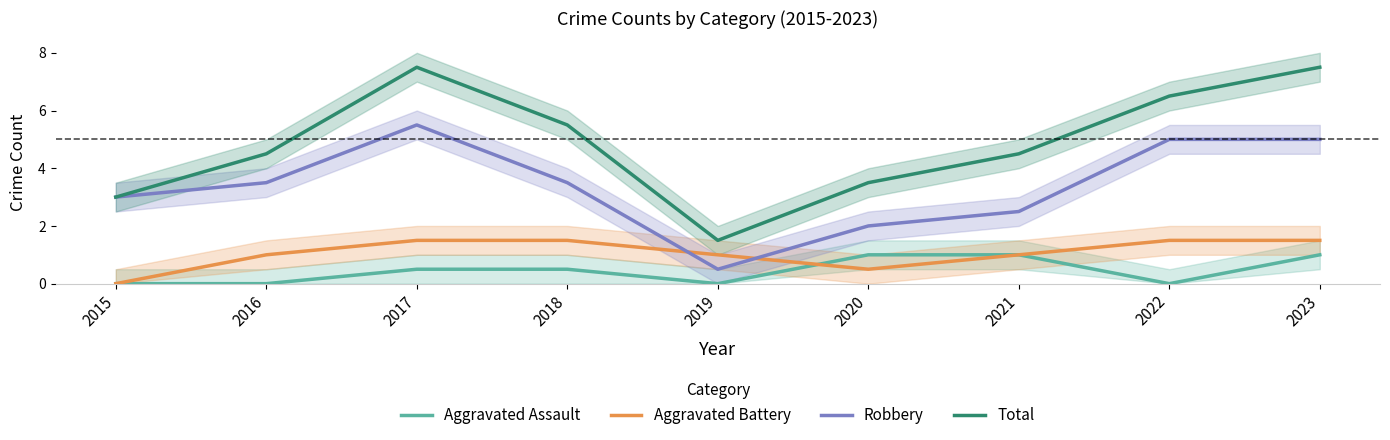

True or false: Total and Aggravated Assault cross at least once.

False